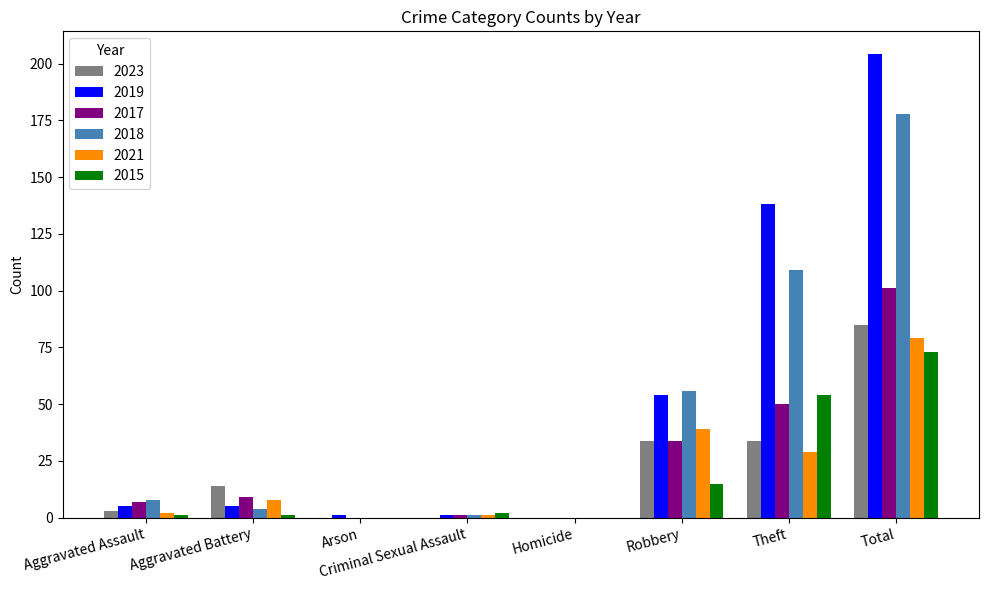

Between Arson and Total, which series saw the biggest shift?

2019